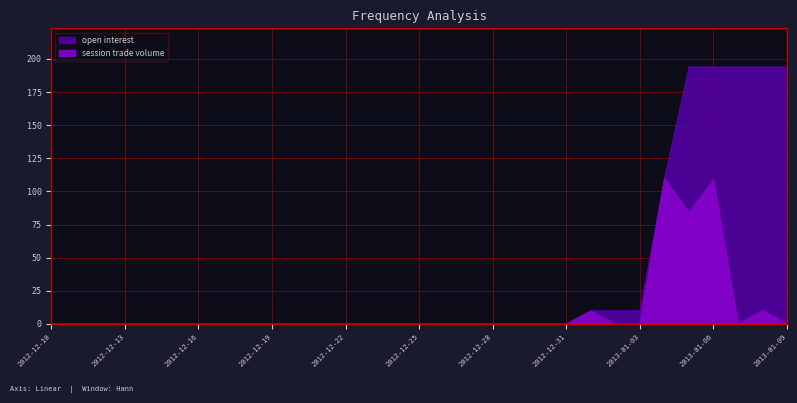

Reading left to right, what are all the values shown in this chart?

session trade volume: 0	0	0	0	0	0	0	0	0	0	0	0	0	0	0	0	0	0	0	0	0	0	10	0	0	110	84	109	0	10	0
open interest: 0	0	0	0	0	0	0	0	0	0	0	0	0	0	0	0	0	0	0	0	0	0	10	10	10	110	194	194	194	194	194